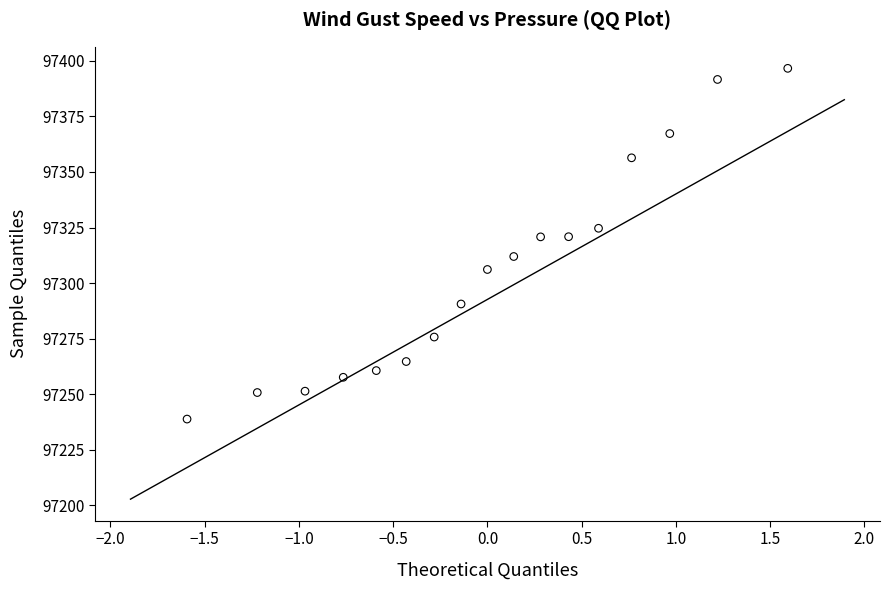

What is the range of Y values (max minus min)?

157.8